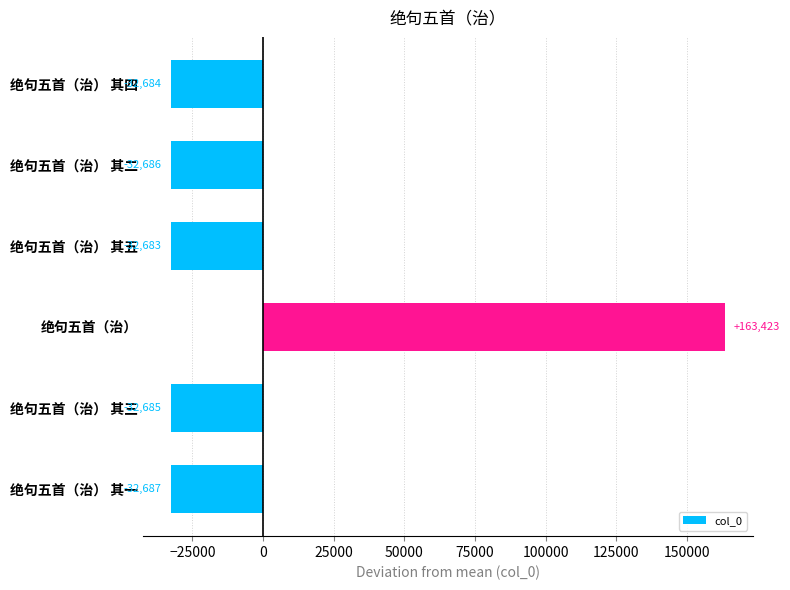

List the labels in order of value, largest first.

绝句五首（治）, 绝句五首（治） 其五, 绝句五首（治） 其四, 绝句五首（治） 其三, 绝句五首（治） 其二, 绝句五首（治） 其一